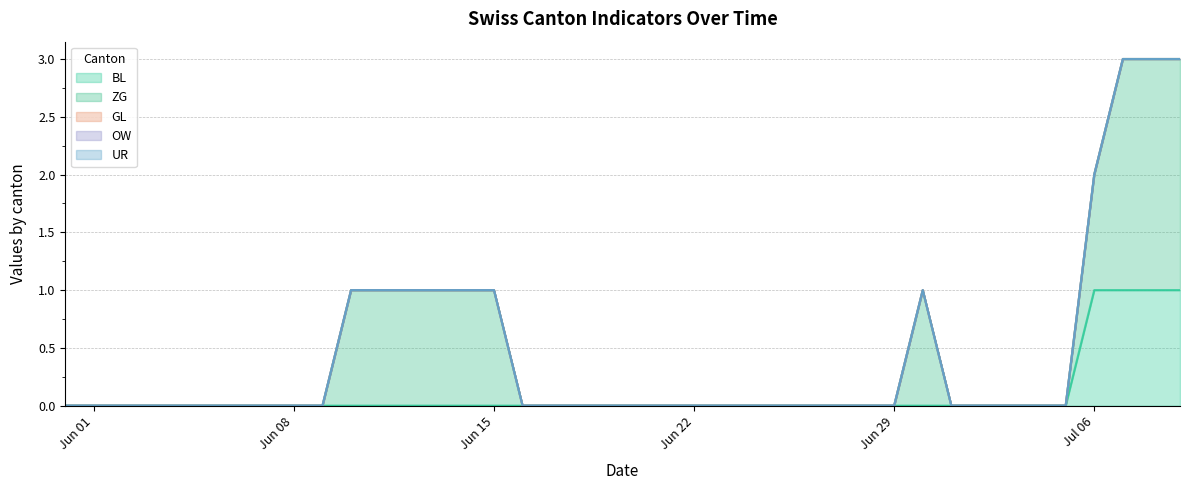

At which label is ZG closest to 1?

10